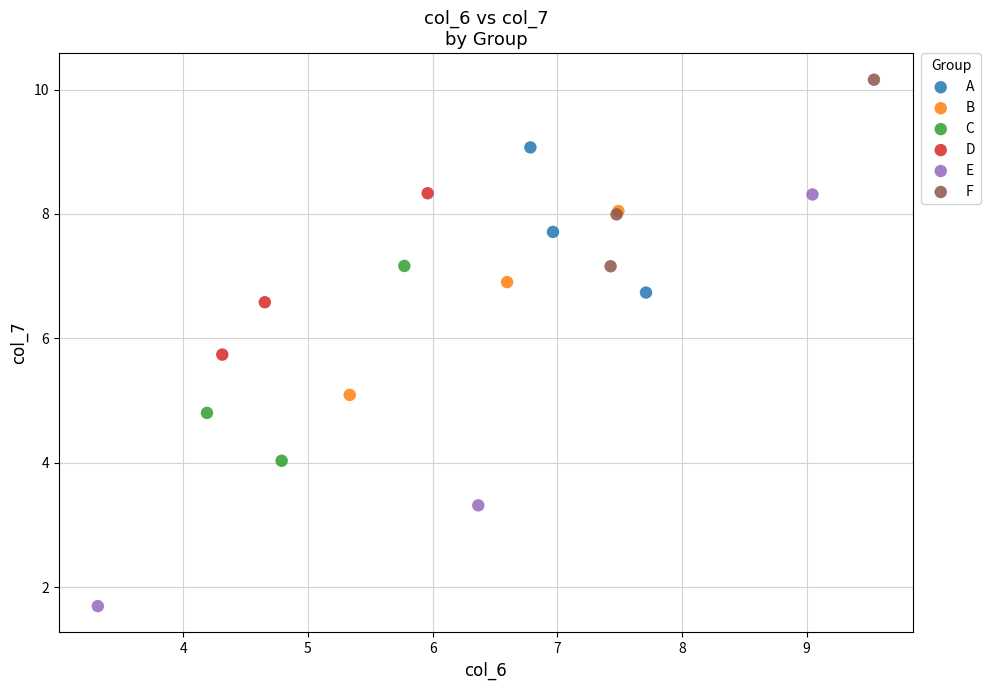

Which series has the largest Y range (max minus min)?

E